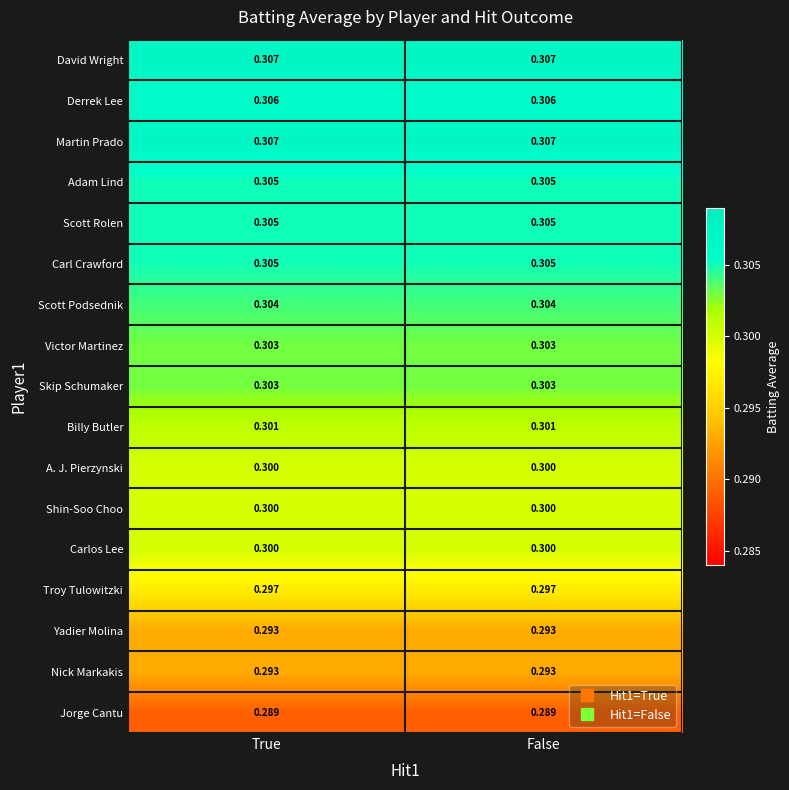

Is the value of Adam Lind at False greater than the value of Derrek Lee at False?

No